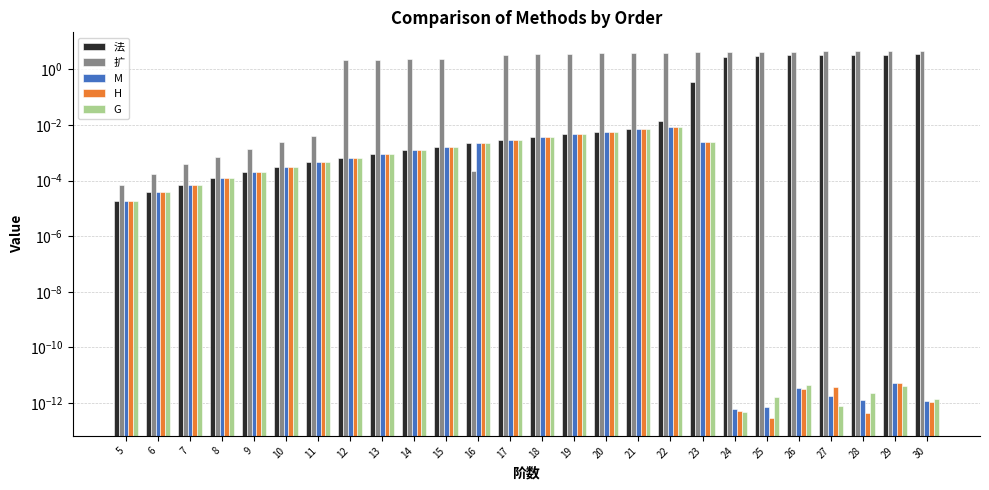

What are all the series names shown in the legend?

法, 扩, M, H, G